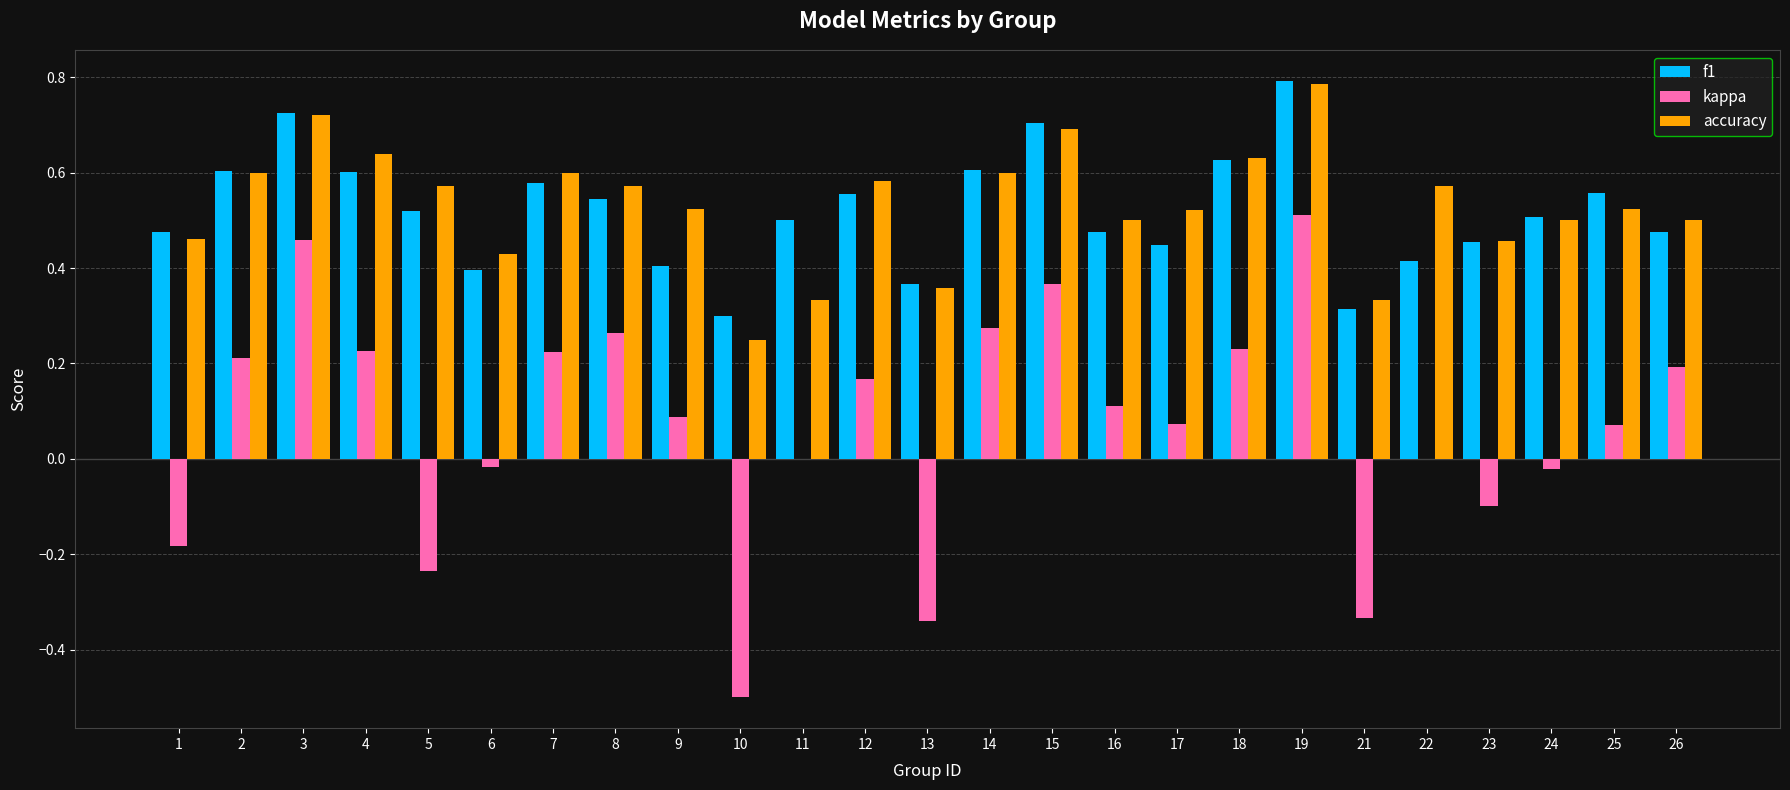

Which series changed the most between 7 and 17?

kappa